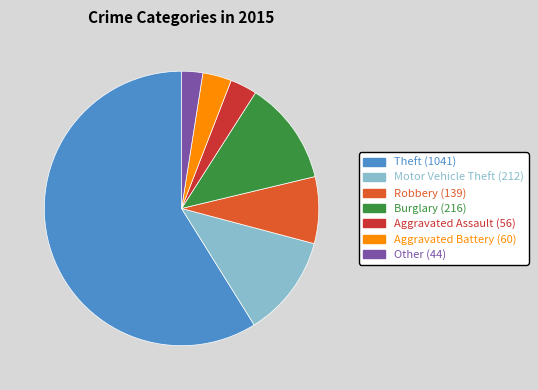

The Theft slice represents 59% of the pie. True or false?

True